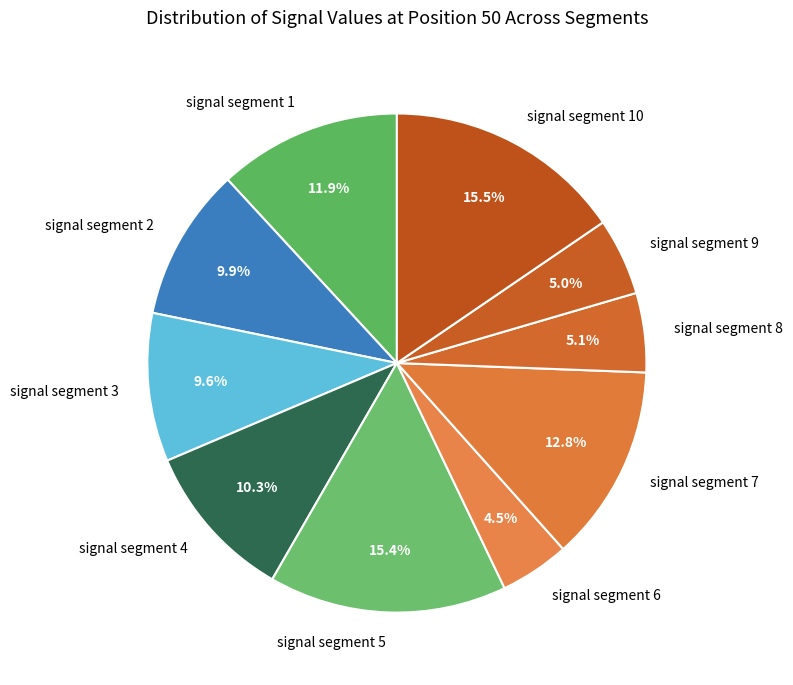

The signal segment 3 slice represents 22% of the pie. True or false?

False